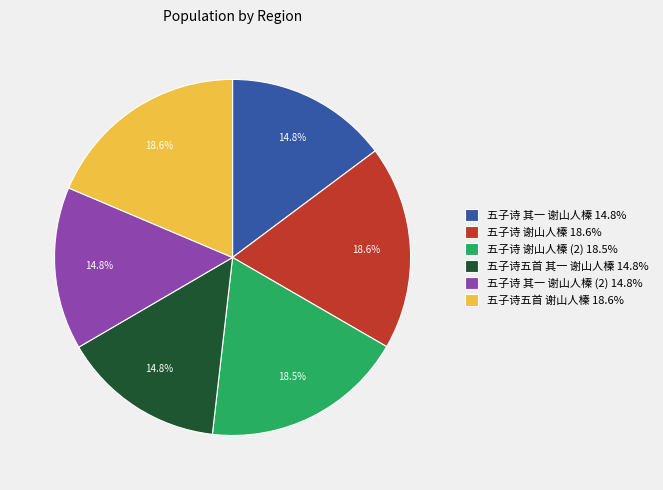

What percentage do 五子诗 其一 谢山人榛 14.8% and 五子诗 其一 谢山人榛 (2) 14.8% together represent?

29.6%